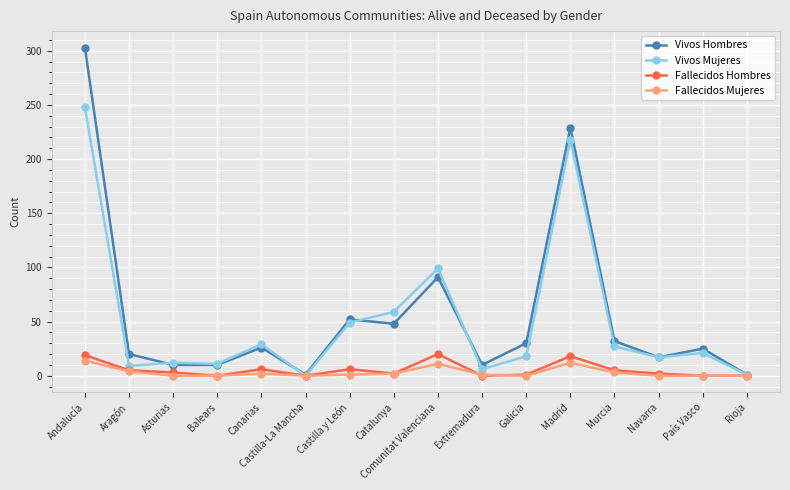

Which series changed the most between Castilla-La Mancha and Navarra?

Vivos Mujeres